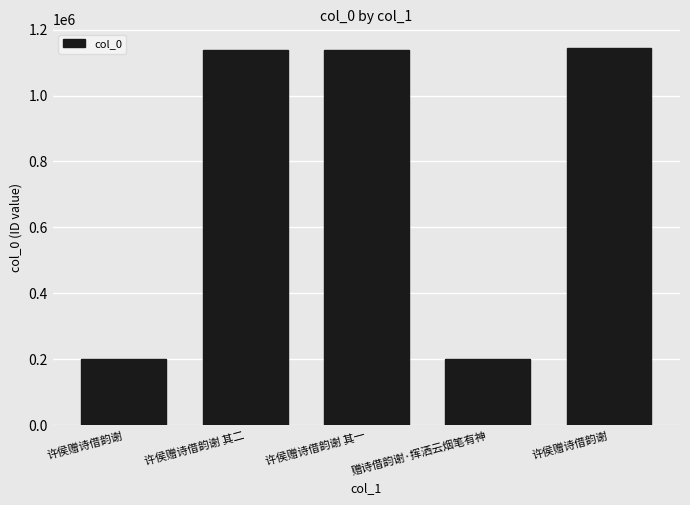

Rank the categories by value from lowest to highest.

许侯赠诗借韵谢, 赠诗借韵谢·挥洒云烟笔有神, 许侯赠诗借韵谢 其二, 许侯赠诗借韵谢 其一, 许侯赠诗借韵谢